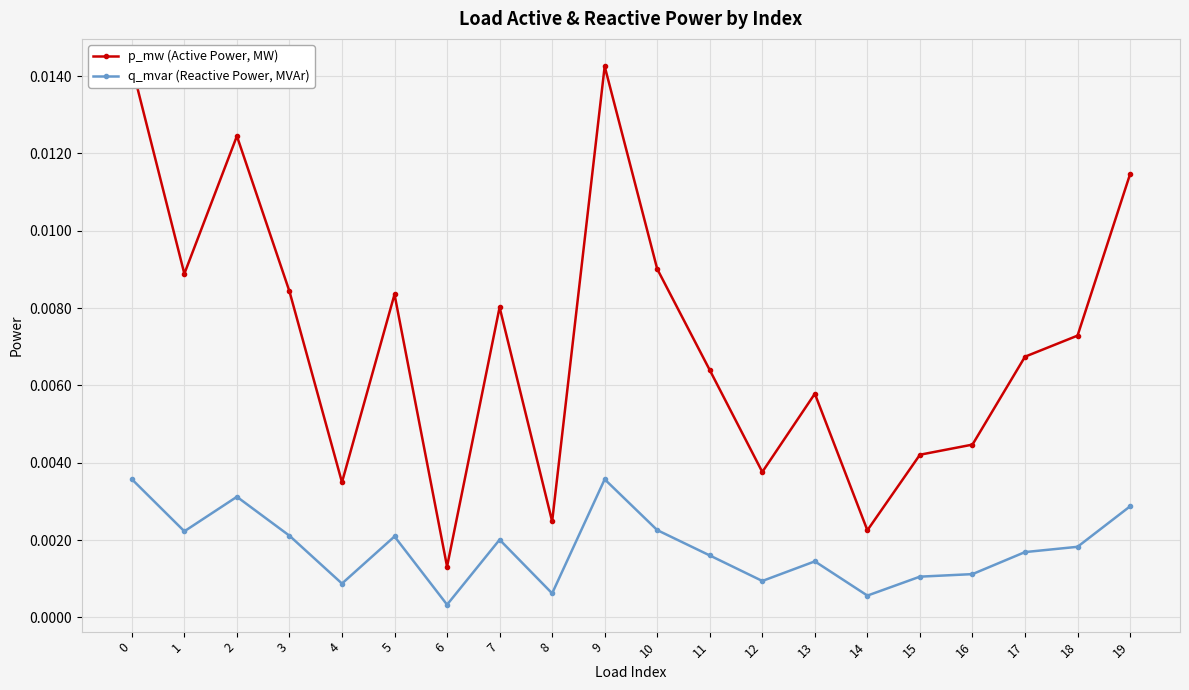

Rank the series at 16 from lowest to highest value.

q_mvar (Reactive Power, MVAr), p_mw (Active Power, MW)